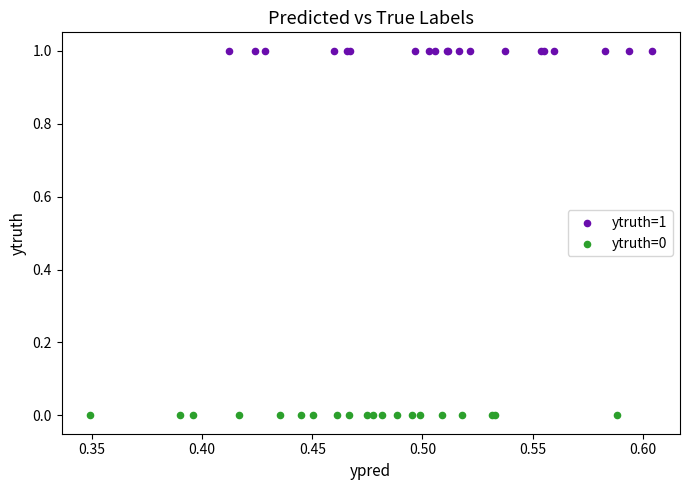

Which series contains the lowest Y value?

ytruth=0